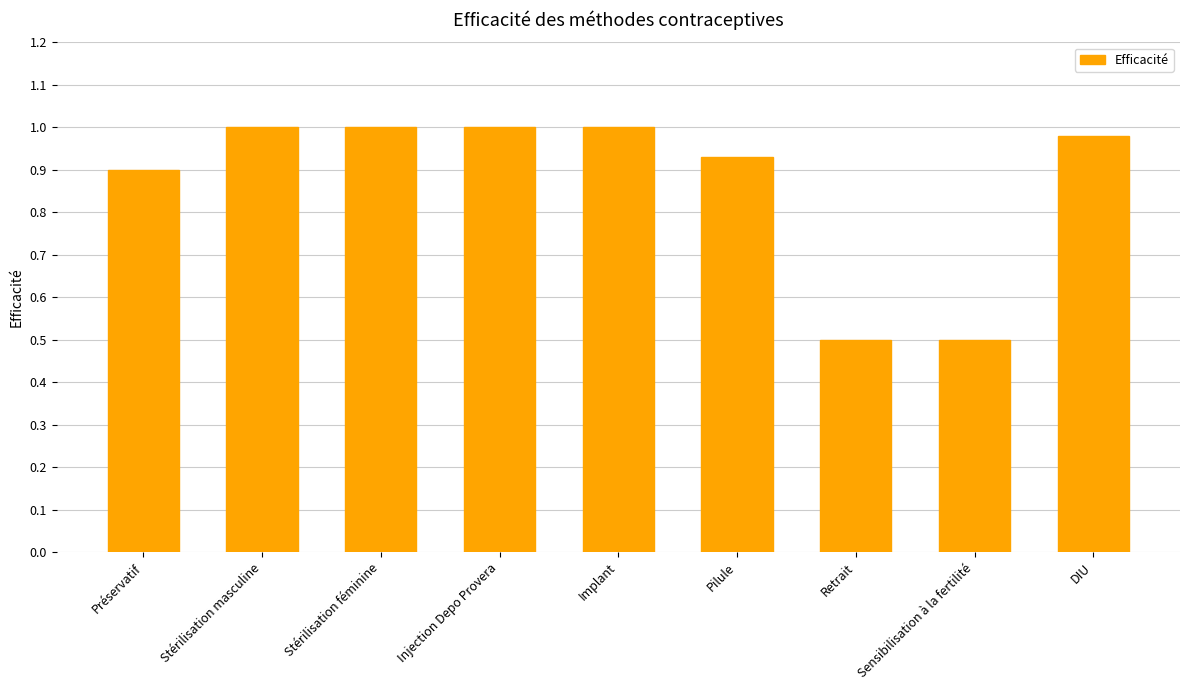

The chart shows a value of 1.0 at Injection Depo Provera. True or false?

True